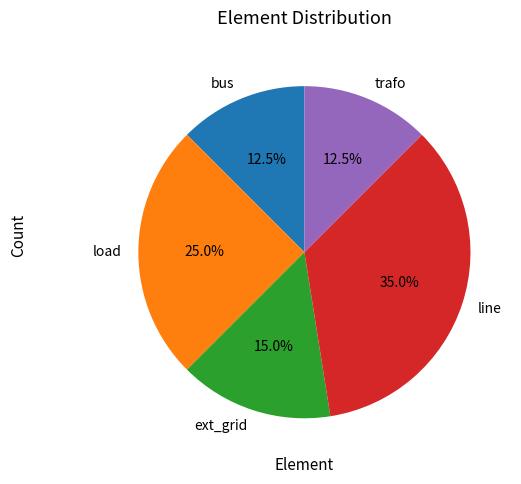

Approximately how many times larger is the value at trafo compared to line?

0.4